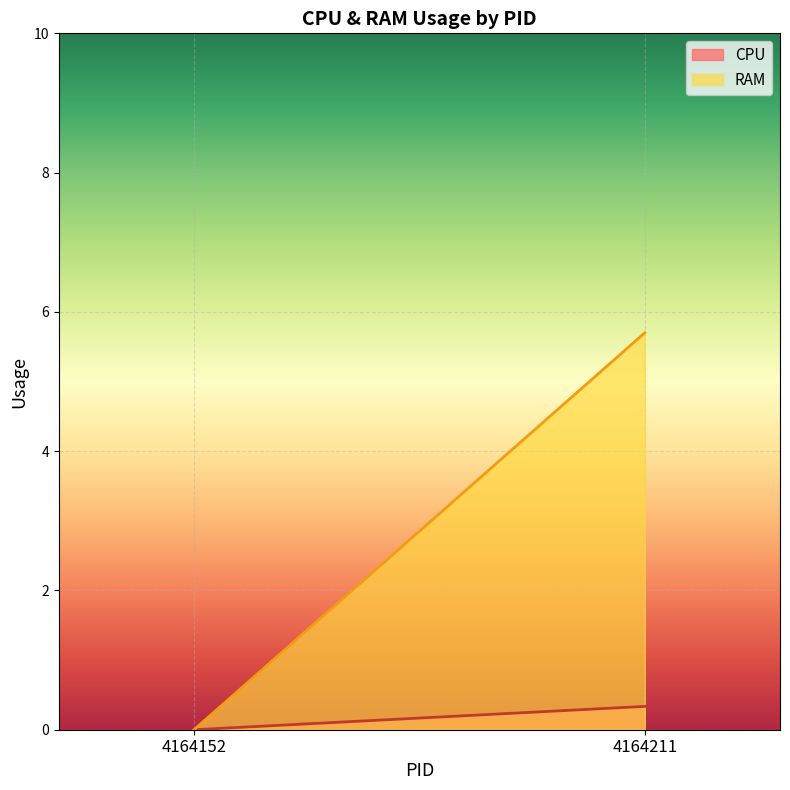

True or false: RAM and CPU intersect in this chart.

False